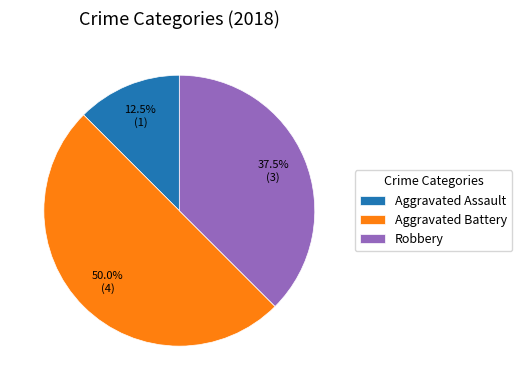

Rank the categories by value from highest to lowest.

Aggravated Battery, Robbery, Aggravated Assault